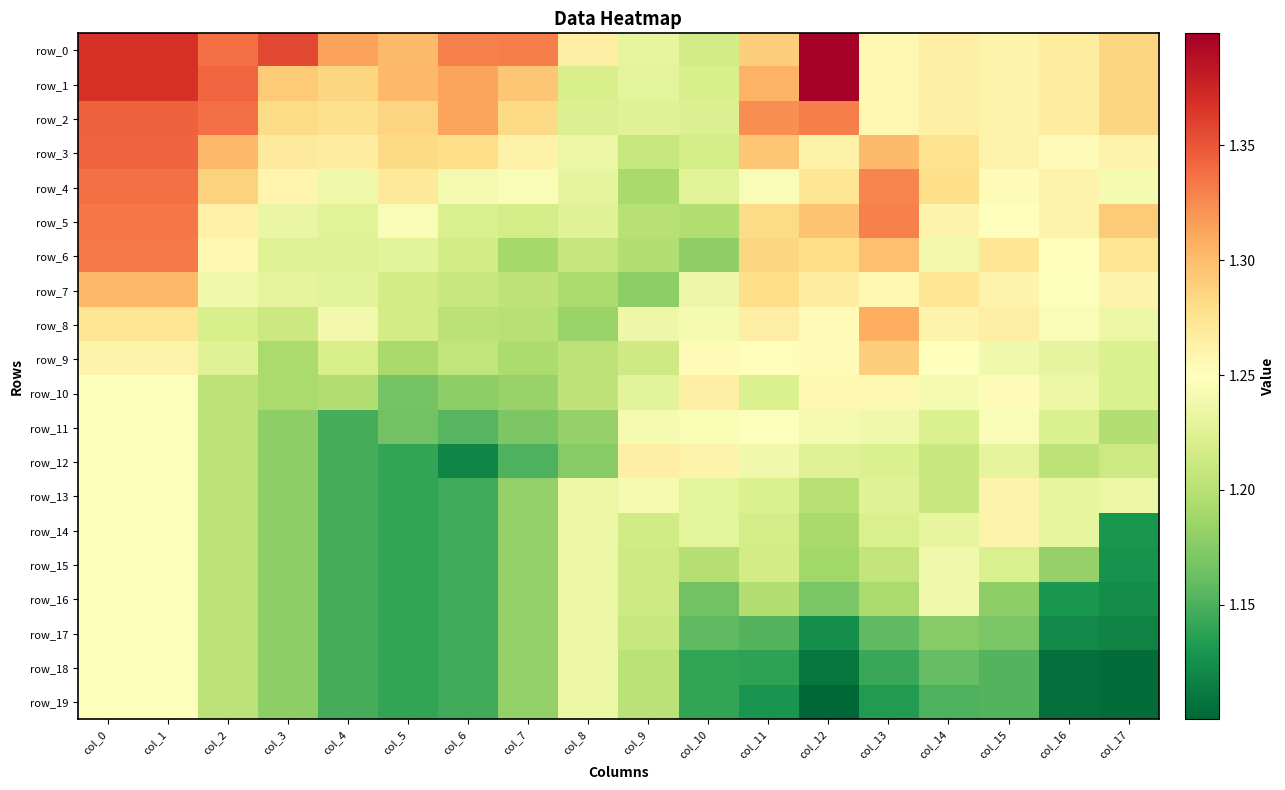

Reading left to right, extract all data points from this chart.

row_0: 1.4	1.4	1.3	1.4	1.3	1.3	1.3	1.3	1.3	1.2	1.2	1.3	1.4	1.3	1.3	1.3	1.3	1.3
row_1: 1.4	1.4	1.3	1.3	1.3	1.3	1.3	1.3	1.2	1.2	1.2	1.3	1.4	1.3	1.3	1.3	1.3	1.3
row_2: 1.3	1.3	1.3	1.3	1.3	1.3	1.3	1.3	1.2	1.2	1.2	1.3	1.3	1.3	1.3	1.3	1.3	1.3
row_3: 1.3	1.3	1.3	1.3	1.3	1.3	1.3	1.3	1.2	1.2	1.2	1.3	1.3	1.3	1.3	1.3	1.3	1.3
row_4: 1.3	1.3	1.3	1.3	1.2	1.3	1.2	1.2	1.2	1.2	1.2	1.2	1.3	1.3	1.3	1.3	1.3	1.2
row_5: 1.3	1.3	1.3	1.2	1.2	1.2	1.2	1.2	1.2	1.2	1.2	1.3	1.3	1.3	1.3	1.3	1.3	1.3
row_6: 1.3	1.3	1.3	1.2	1.2	1.2	1.2	1.2	1.2	1.2	1.2	1.3	1.3	1.3	1.2	1.3	1.3	1.3
row_7: 1.3	1.3	1.2	1.2	1.2	1.2	1.2	1.2	1.2	1.2	1.2	1.3	1.3	1.3	1.3	1.3	1.2	1.3
row_8: 1.3	1.3	1.2	1.2	1.2	1.2	1.2	1.2	1.2	1.2	1.2	1.3	1.3	1.3	1.3	1.3	1.2	1.2
row_9: 1.3	1.3	1.2	1.2	1.2	1.2	1.2	1.2	1.2	1.2	1.3	1.3	1.3	1.3	1.3	1.2	1.2	1.2
row_10: 1.2	1.2	1.2	1.2	1.2	1.2	1.2	1.2	1.2	1.2	1.3	1.2	1.3	1.3	1.2	1.3	1.2	1.2
row_11: 1.2	1.2	1.2	1.2	1.1	1.2	1.2	1.2	1.2	1.2	1.2	1.2	1.2	1.2	1.2	1.2	1.2	1.2
row_12: 1.2	1.2	1.2	1.2	1.1	1.1	1.1	1.2	1.2	1.3	1.3	1.2	1.2	1.2	1.2	1.2	1.2	1.2
row_13: 1.2	1.2	1.2	1.2	1.1	1.1	1.1	1.2	1.2	1.2	1.2	1.2	1.2	1.2	1.2	1.3	1.2	1.2
row_14: 1.2	1.2	1.2	1.2	1.1	1.1	1.1	1.2	1.2	1.2	1.2	1.2	1.2	1.2	1.2	1.3	1.2	1.1
row_15: 1.2	1.2	1.2	1.2	1.1	1.1	1.1	1.2	1.2	1.2	1.2	1.2	1.2	1.2	1.2	1.2	1.2	1.1
row_16: 1.2	1.2	1.2	1.2	1.1	1.1	1.1	1.2	1.2	1.2	1.2	1.2	1.2	1.2	1.2	1.2	1.1	1.1
row_17: 1.2	1.2	1.2	1.2	1.1	1.1	1.1	1.2	1.2	1.2	1.2	1.2	1.1	1.2	1.2	1.2	1.1	1.1
row_18: 1.2	1.2	1.2	1.2	1.1	1.1	1.1	1.2	1.2	1.2	1.1	1.1	1.1	1.1	1.2	1.2	1.1	1.1
row_19: 1.2	1.2	1.2	1.2	1.1	1.1	1.1	1.2	1.2	1.2	1.1	1.1	1.1	1.1	1.2	1.2	1.1	1.1